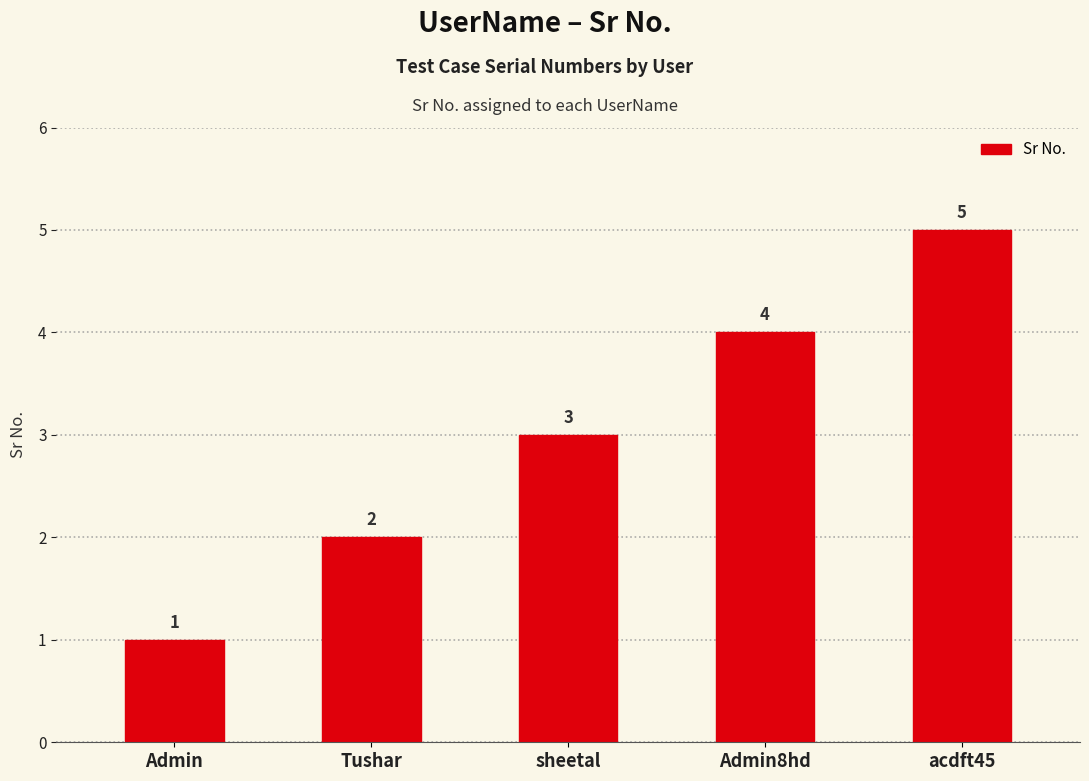

What position from the left is acdft45?

5